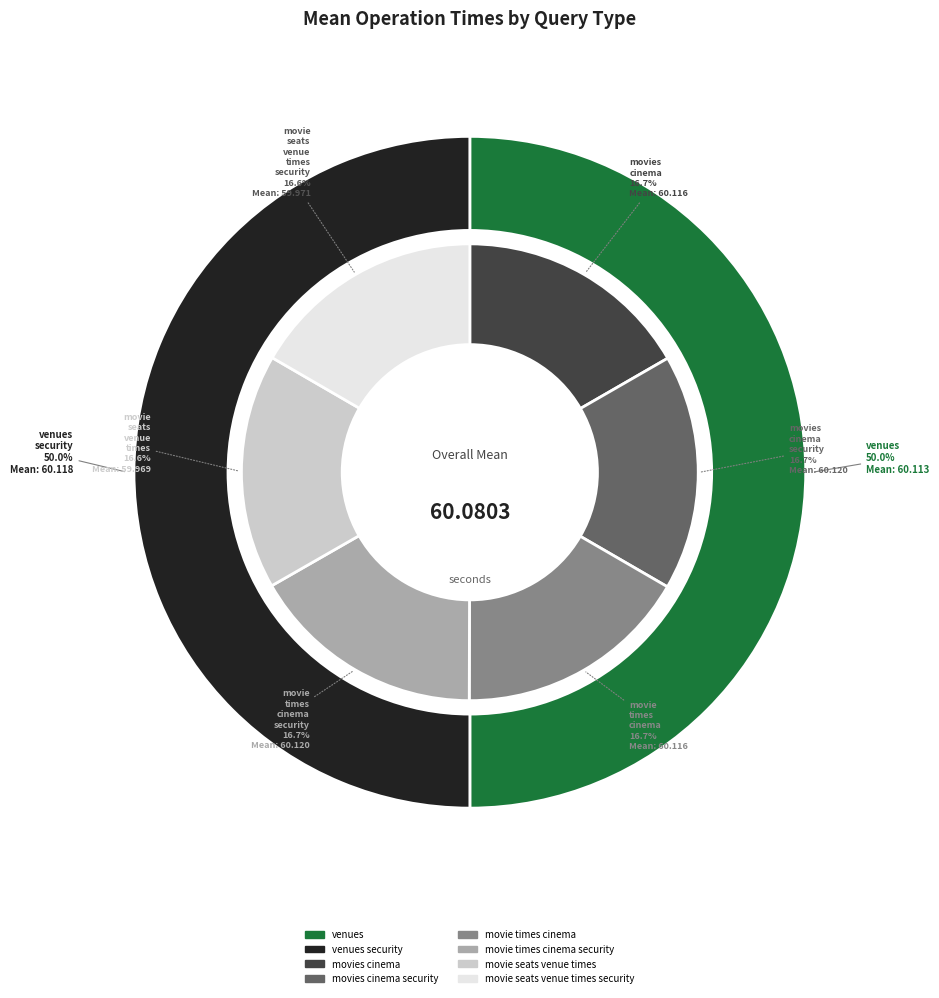

Approximately how many times larger is the value at venues_security compared to movie_seats_venue_times?

1.0